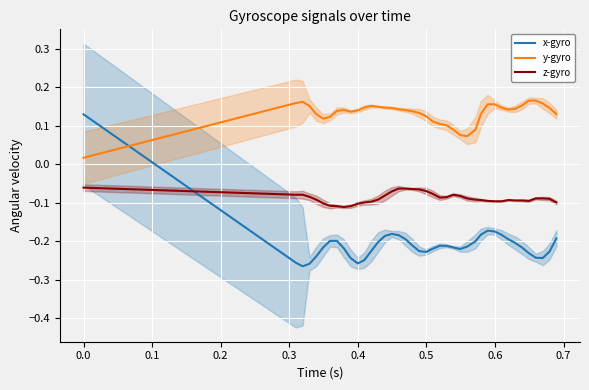

How many times do x-gyro and z-gyro cross each other?

1